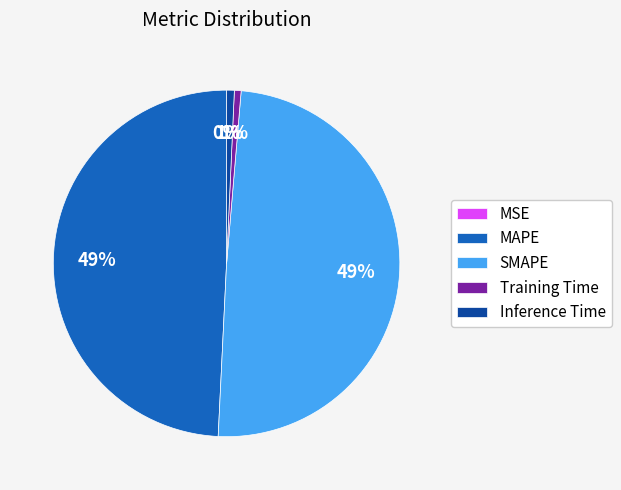

What percentage is the Inference Time slice, to the nearest percent?

1%